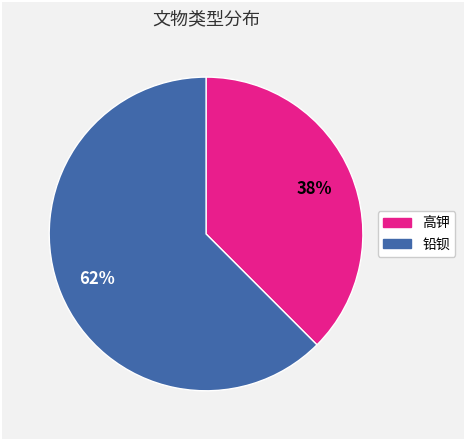

To the nearest percent, what is the average slice percentage?

50%